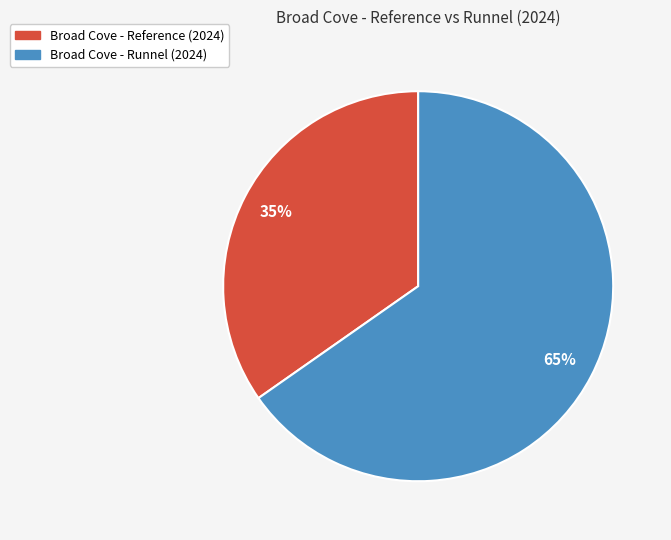

To the nearest percent, what portion does Broad Cove - Reference (2024) represent?

35%